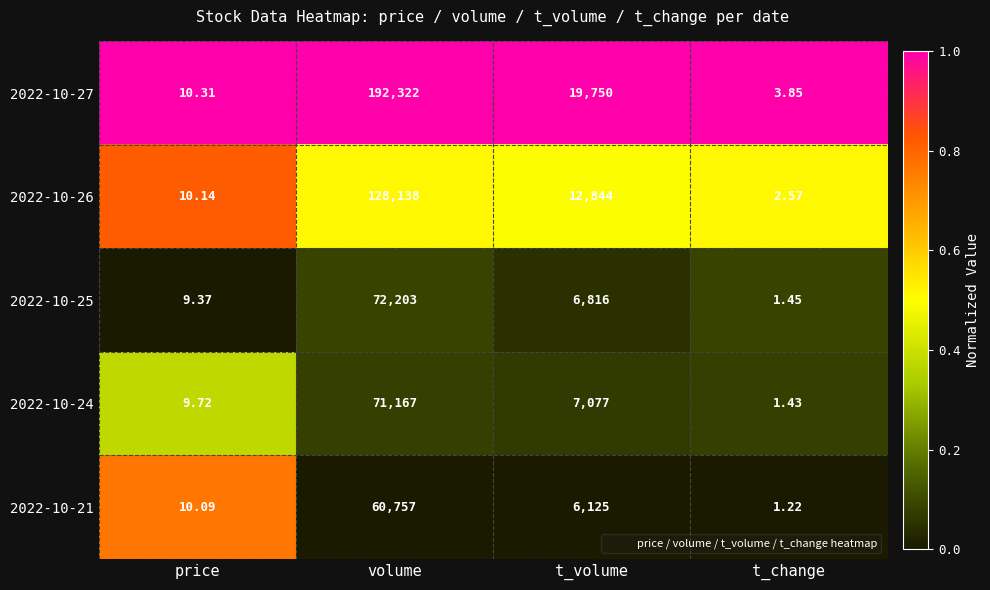

Rank the categories by 2022-10-21 value from lowest to highest.

t_change, price, t_volume, volume